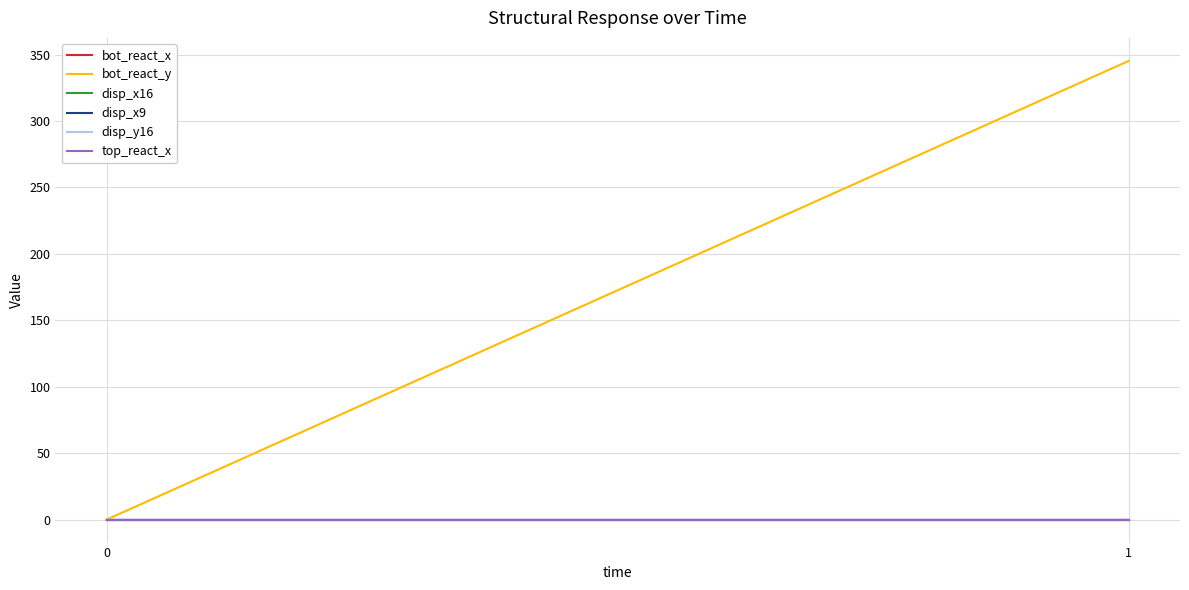

At which category is the sum across all series the highest?

1